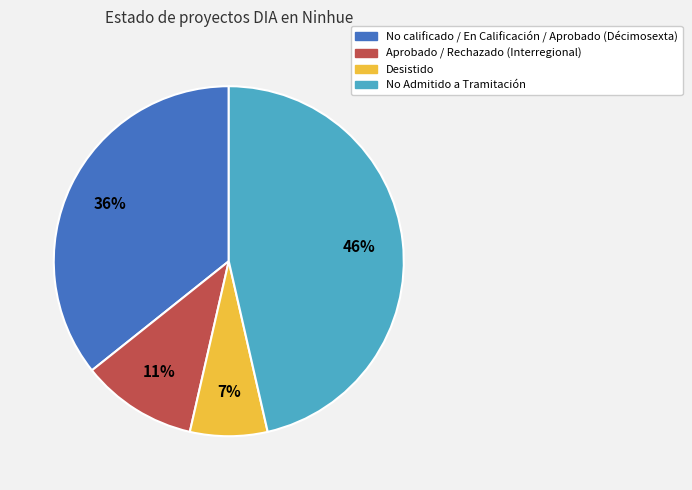

To the nearest percent, what is the average slice percentage?

25%